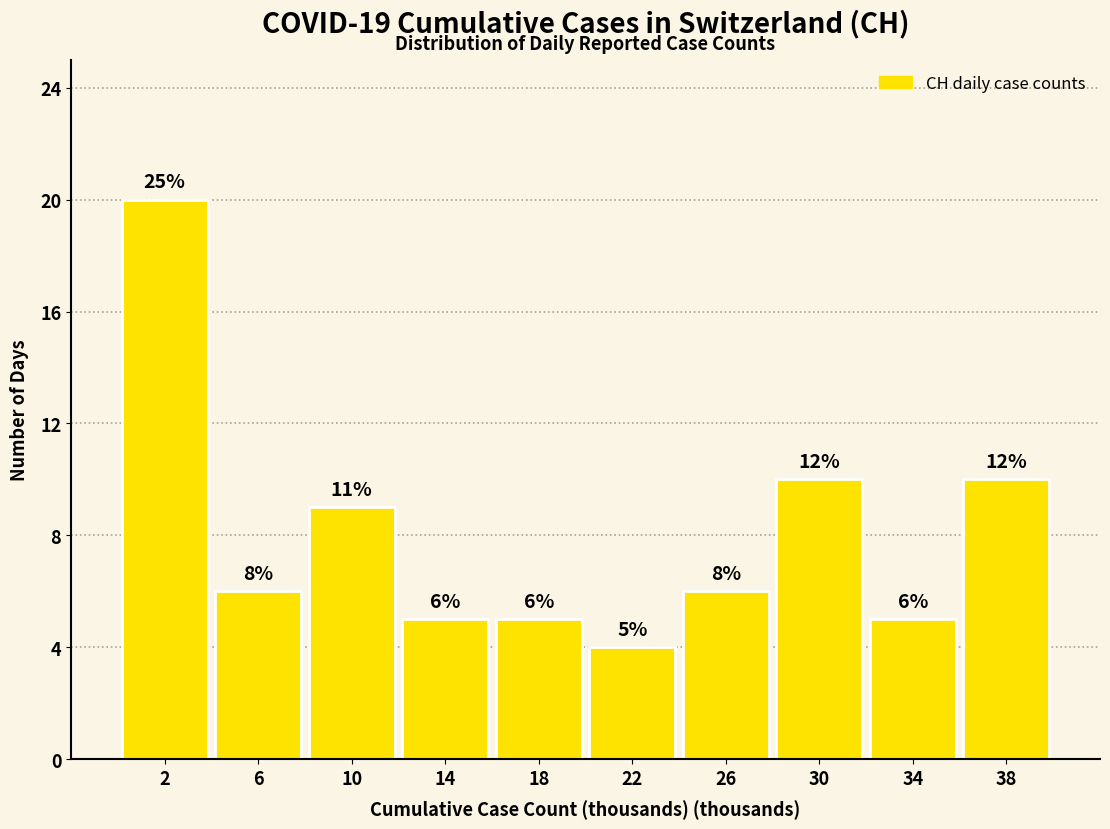

How many bars are there in total?

10